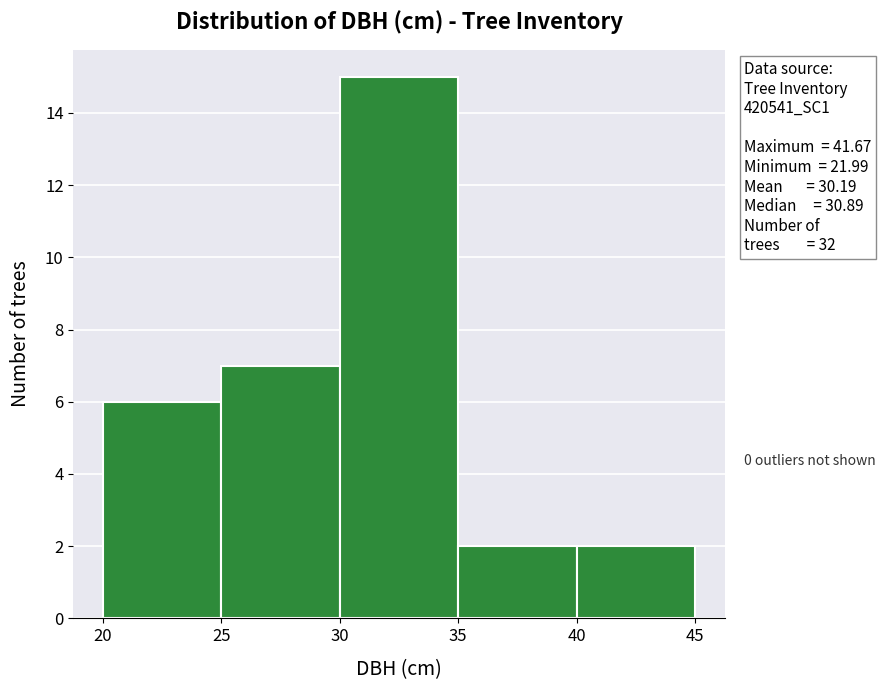

Which range on the x-axis has the tallest bar?

30 to 35